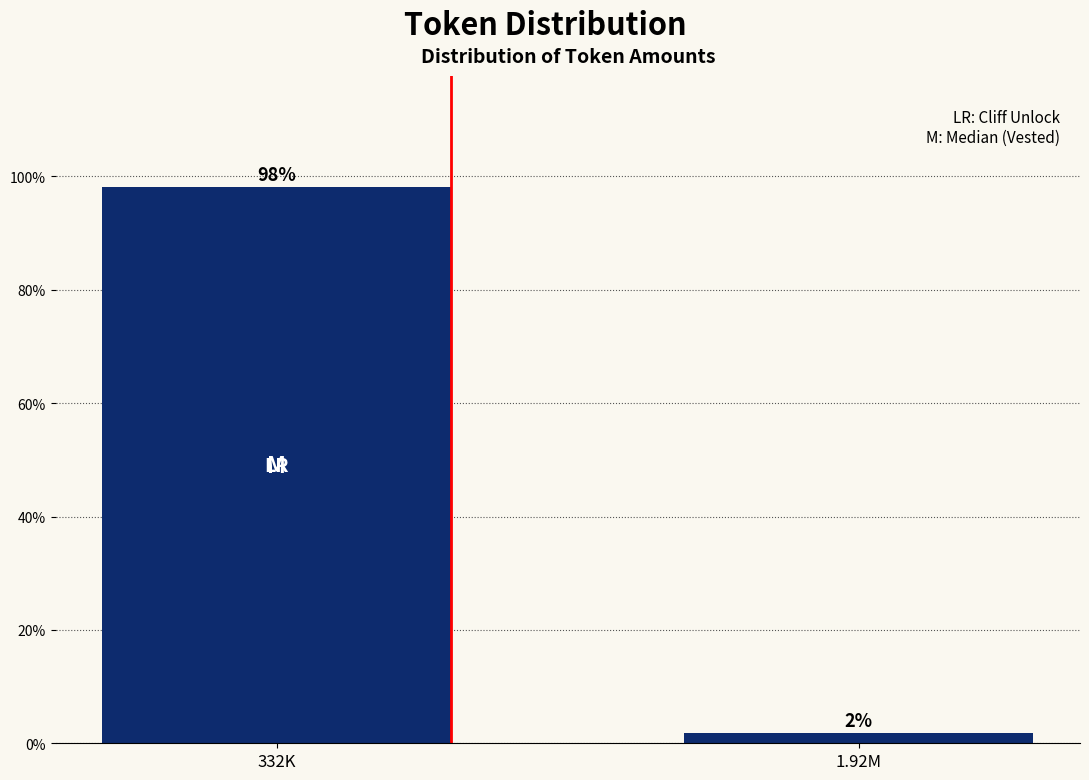

What value does the data have at 332K?

98.1